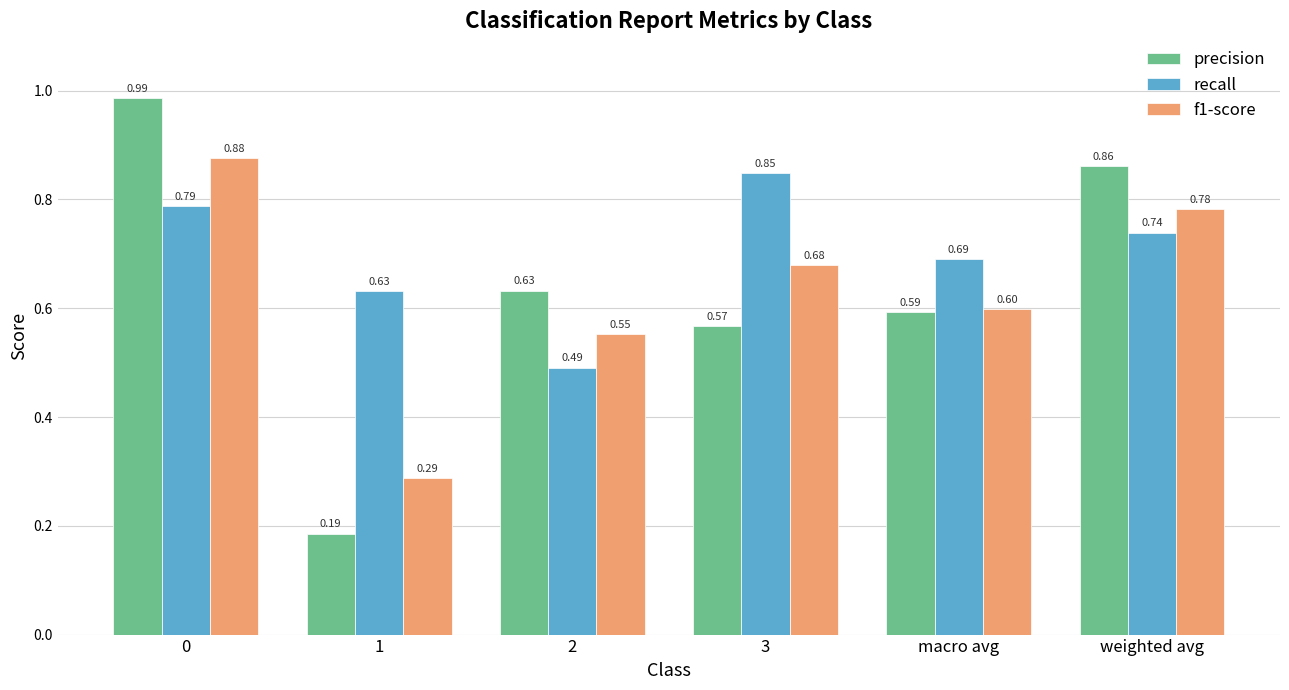

Does the chart contain any negative values?

No